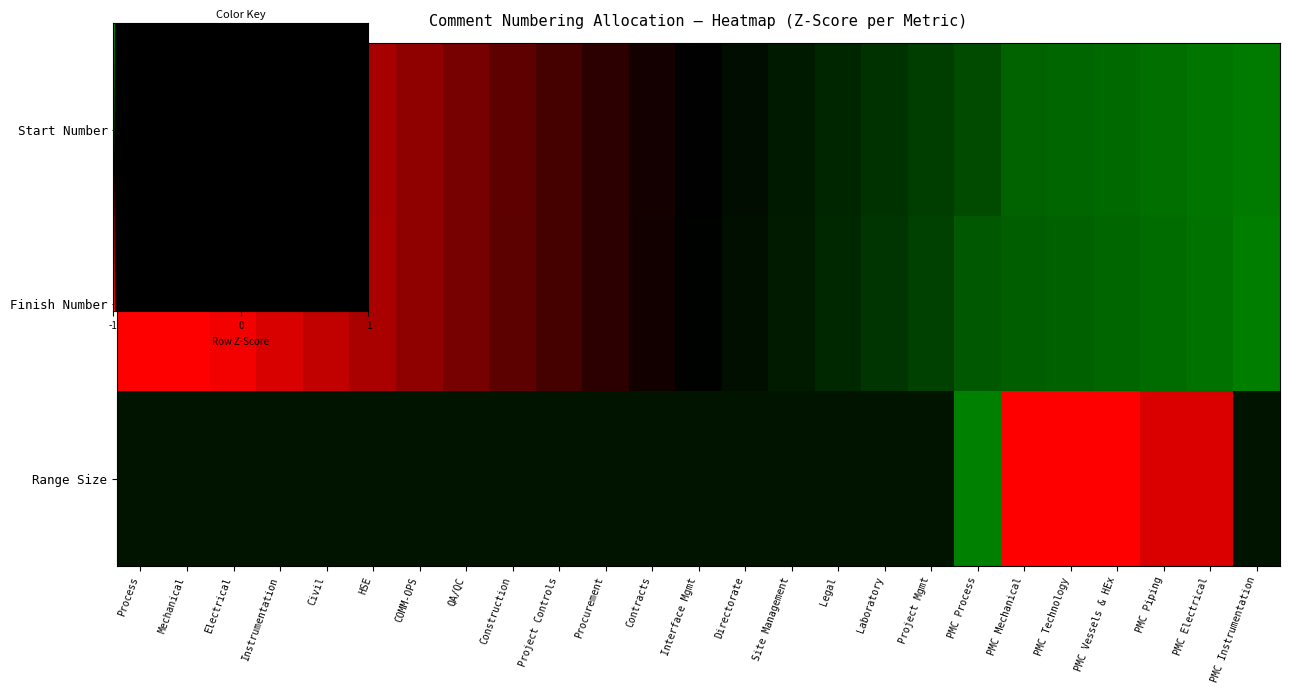

Which series changed the most between QA/QC and Construction?

row_1